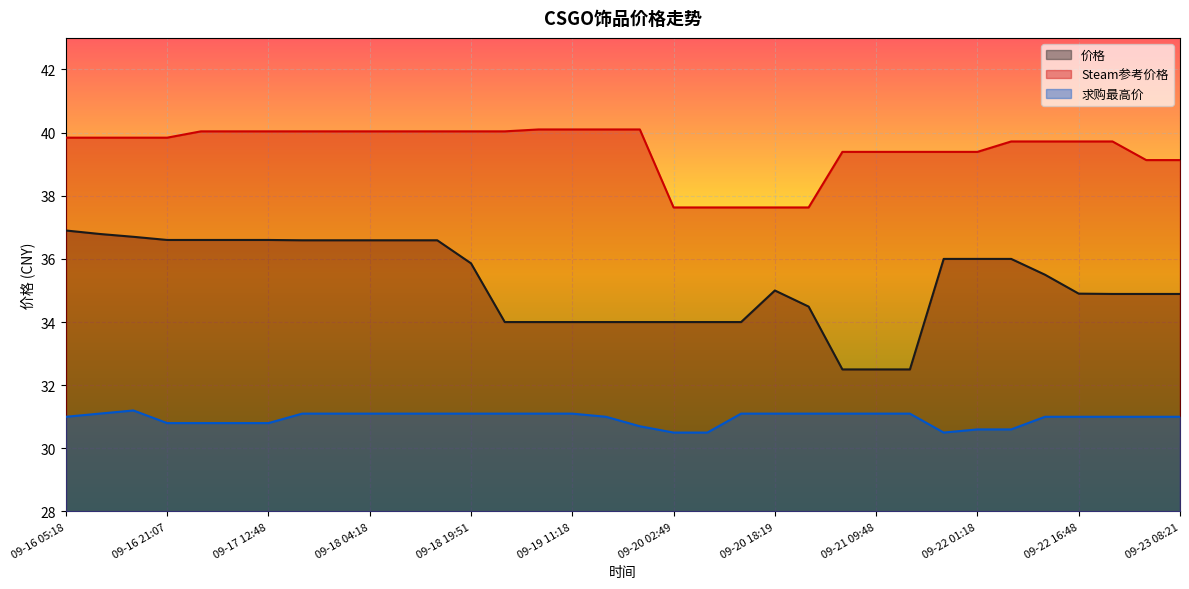

Reading right to left, extract all data points from this chart.

价格: 34.9	34.9	34.9	34.9	35.5	36.0	36.0	36.0	32.5	32.5	32.5	34.5	35.0	34.0	34.0	34.0	34.0	34.0	34.0	34.0	34.0	35.9	36.6	36.6	36.6	36.6	36.6	36.6	36.6	36.6	36.6	36.7	36.8	36.9
Steam参考价格: 39.1	39.1	39.7	39.7	39.7	39.7	39.4	39.4	39.4	39.4	39.4	37.6	37.6	37.6	37.6	37.6	40.1	40.1	40.1	40.1	40.0	40.0	40.0	40.0	40.0	40.0	40.0	40.0	40.0	40.0	39.8	39.8	39.8	39.8
求购最高价: 31.0	31.0	31.0	31.0	31.0	30.6	30.6	30.5	31.1	31.1	31.1	31.1	31.1	31.1	30.5	30.5	30.7	31.0	31.1	31.1	31.1	31.1	31.1	31.1	31.1	31.1	31.1	30.8	30.8	30.8	30.8	31.2	31.1	31.0